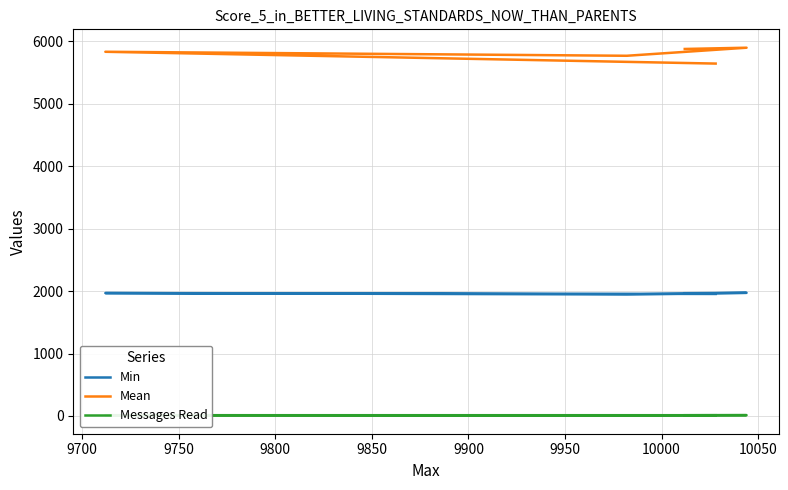

How many data points does each series have?

5